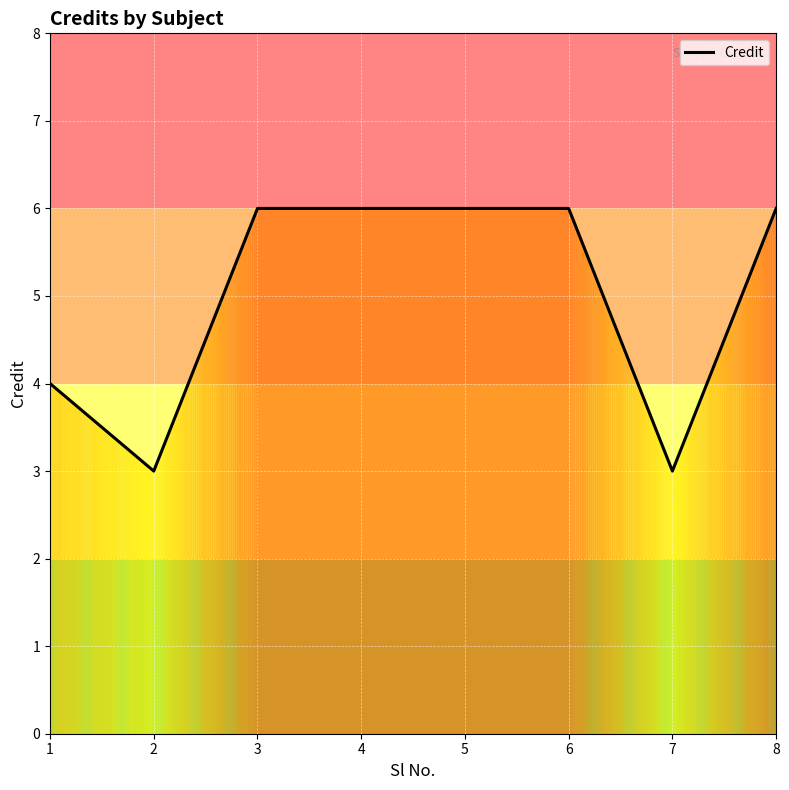

True or false: there are more than 2 points higher than both neighbors.

False